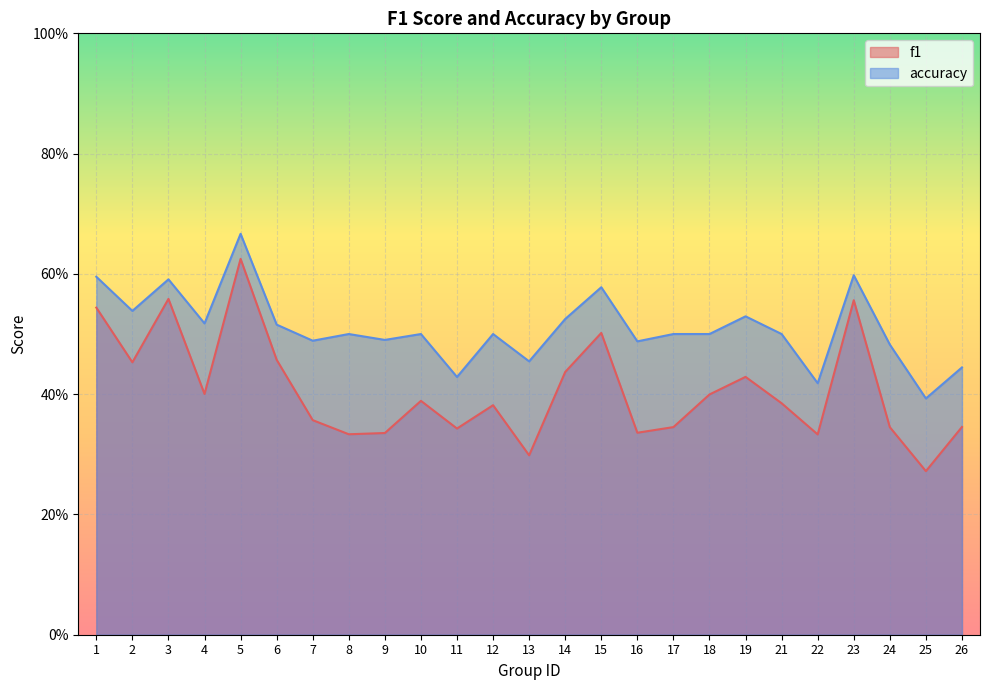

Is it true that f1 equals 0.7 at 15?

False